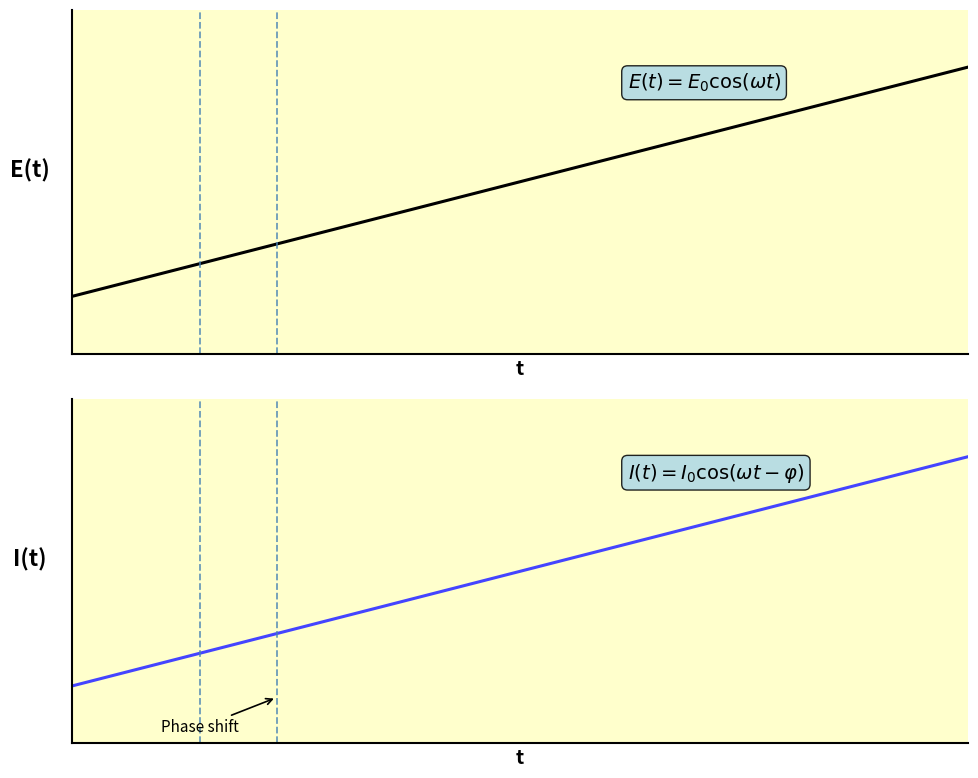

Is the value of DEP at 31 greater than the value of ARR at 12?

Yes